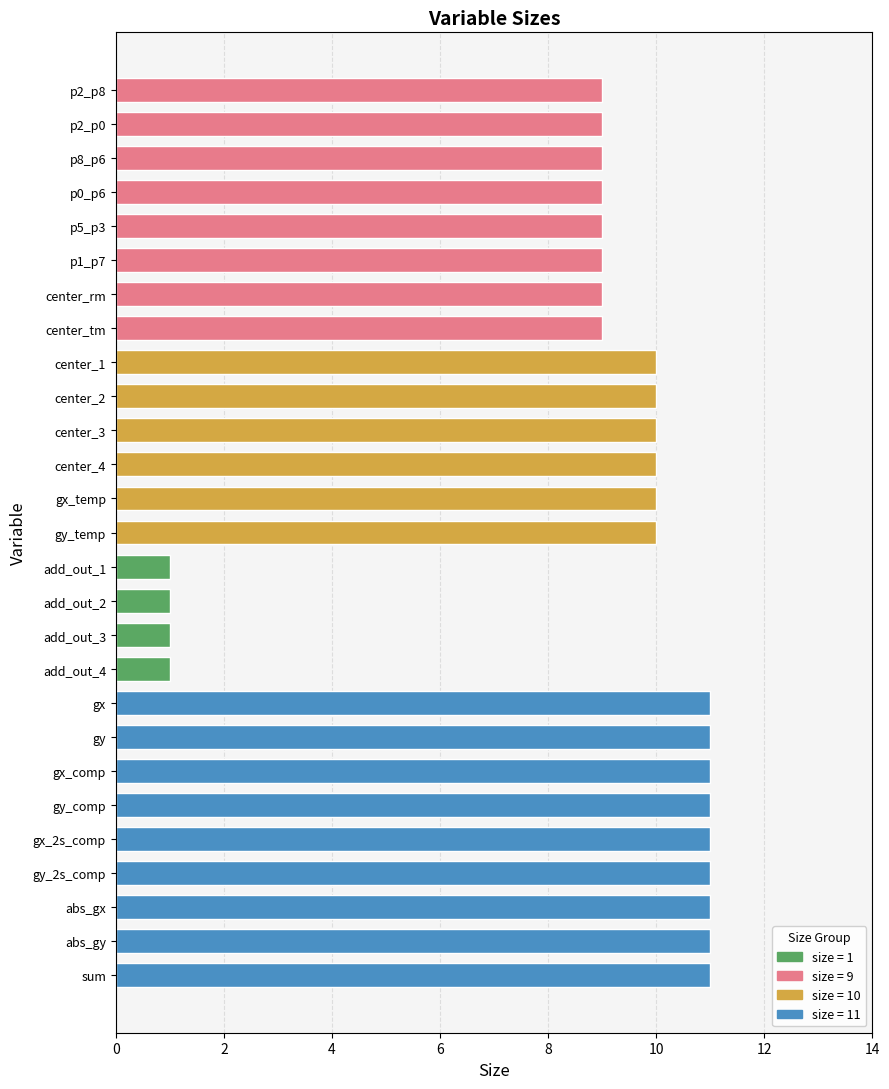

What is the approximate value at p5_p3, to the nearest 10?

10